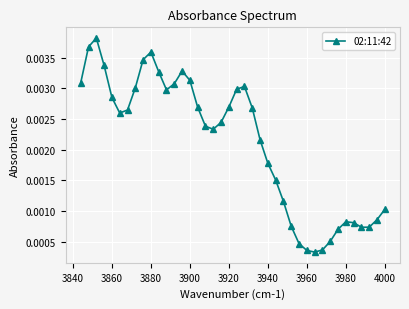

Count the number of categories in the chart.

40